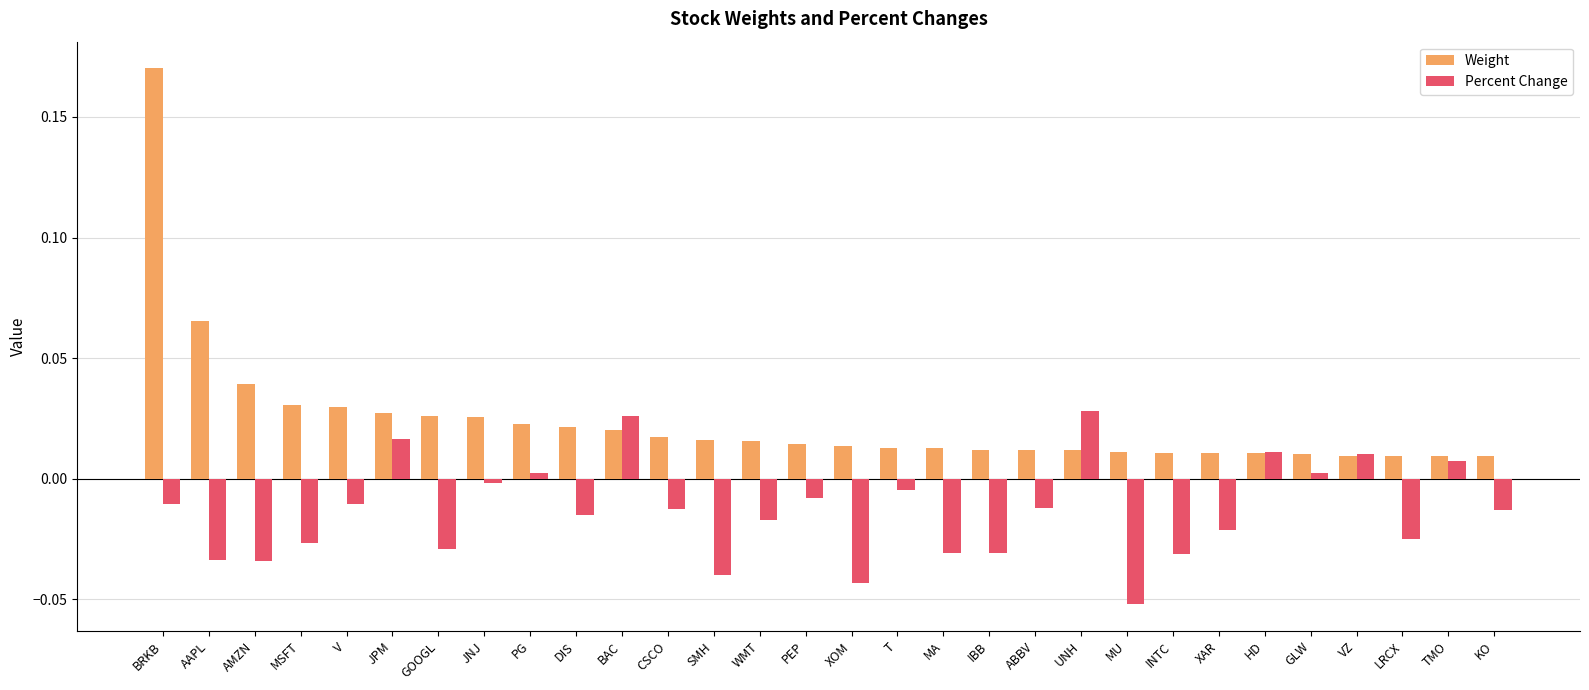

How many groups of bars are there?

30